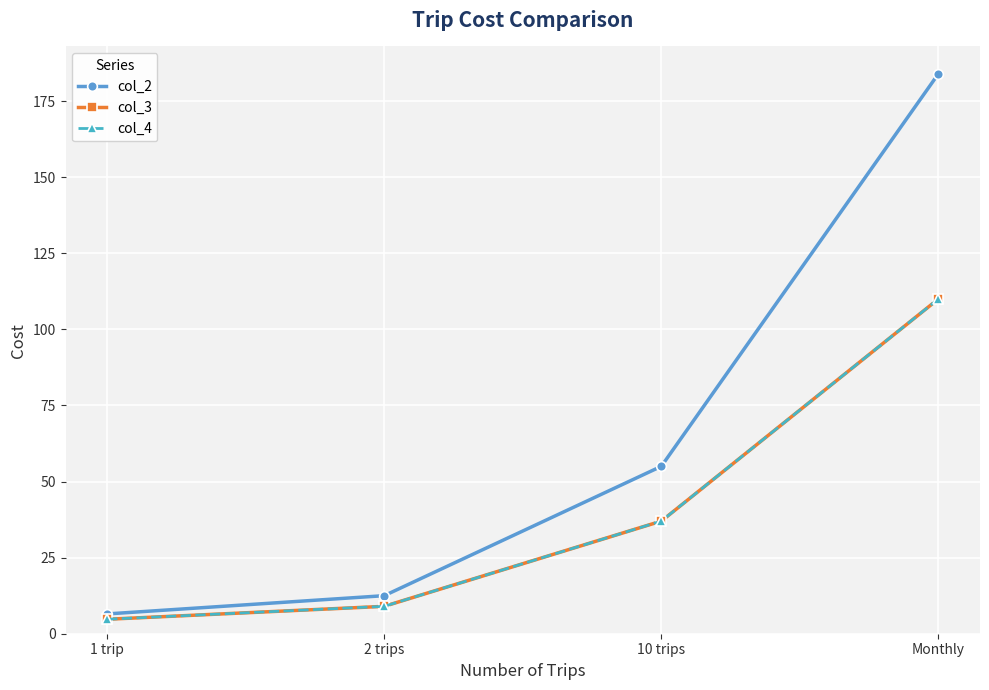

What are all the series names shown in the legend?

col_2, col_3, col_4